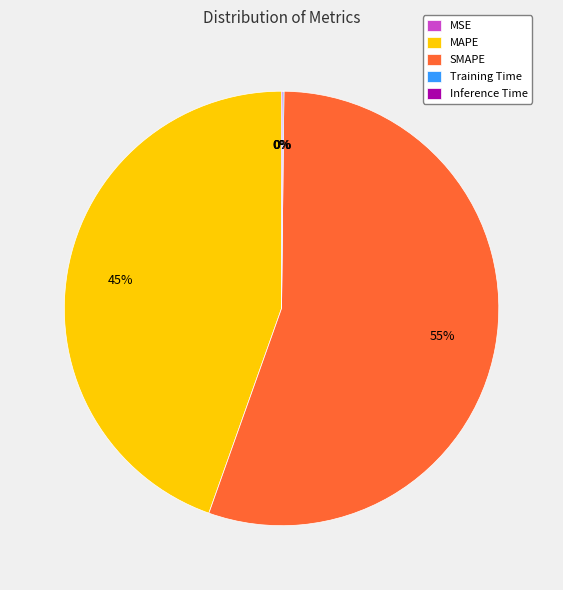

What is the largest slice in the pie chart?

SMAPE